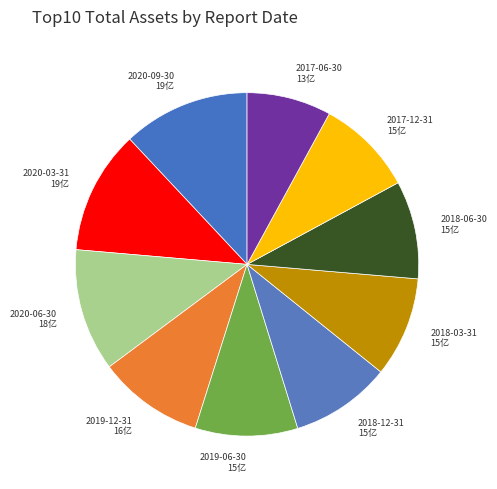

Does any single category account for the majority?

No